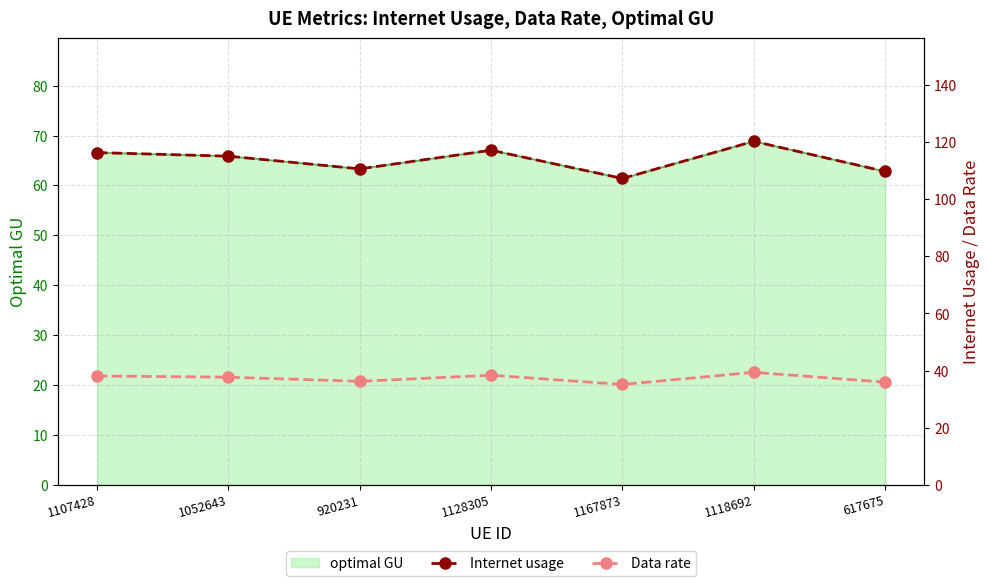

What is the sum of all Data rate values?

260.8